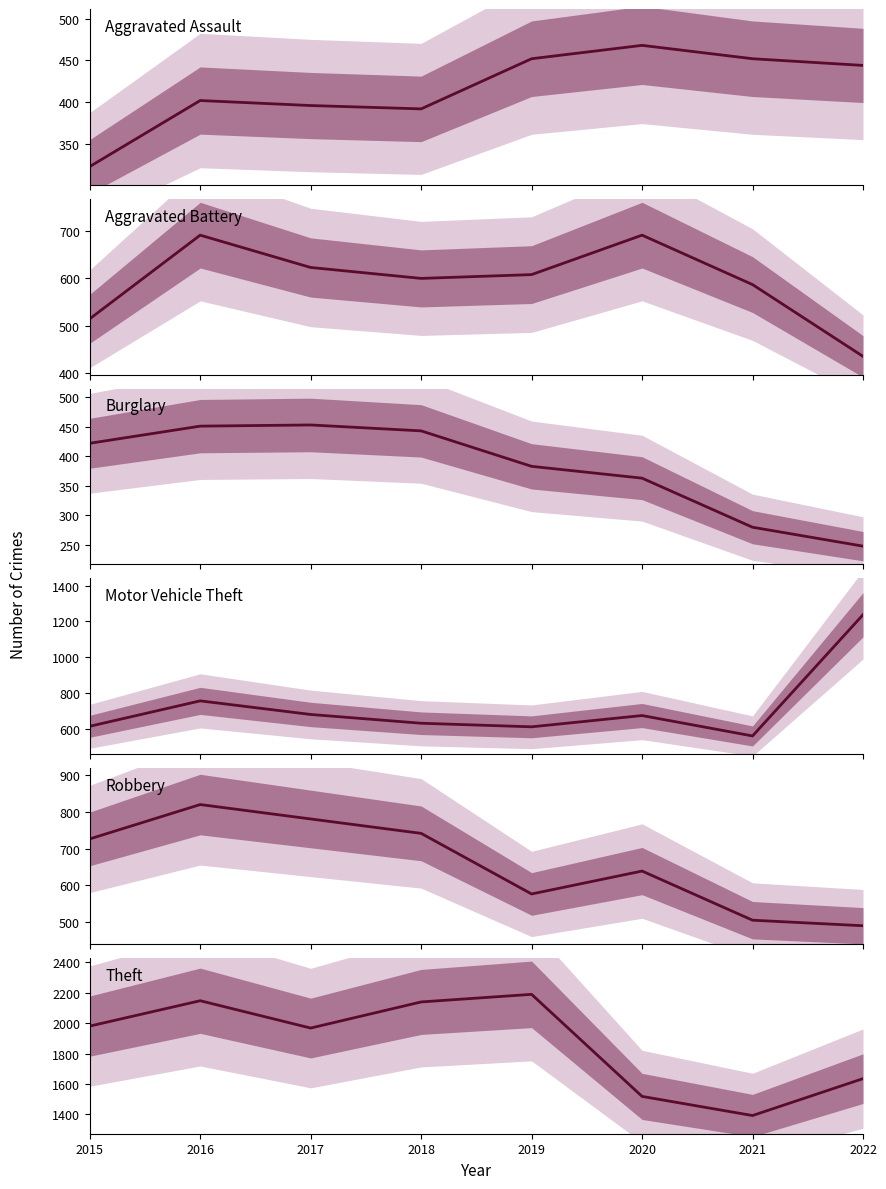

At which label does Aggravated Assault first exceed 444?

2019